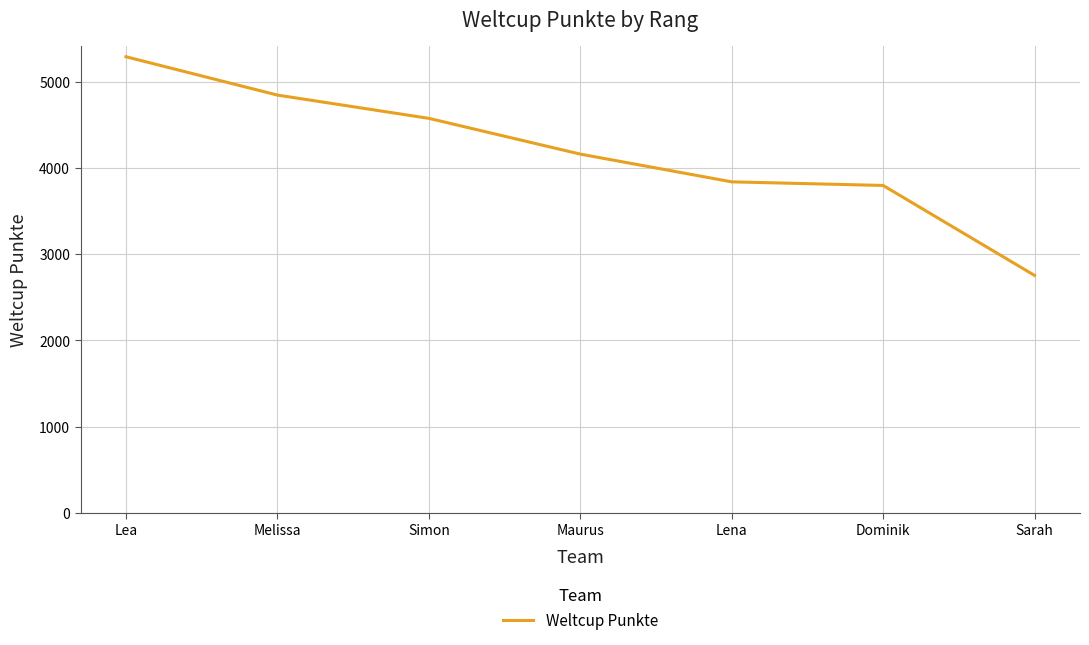

What is the change in value from Melissa to Dominik?

-1049